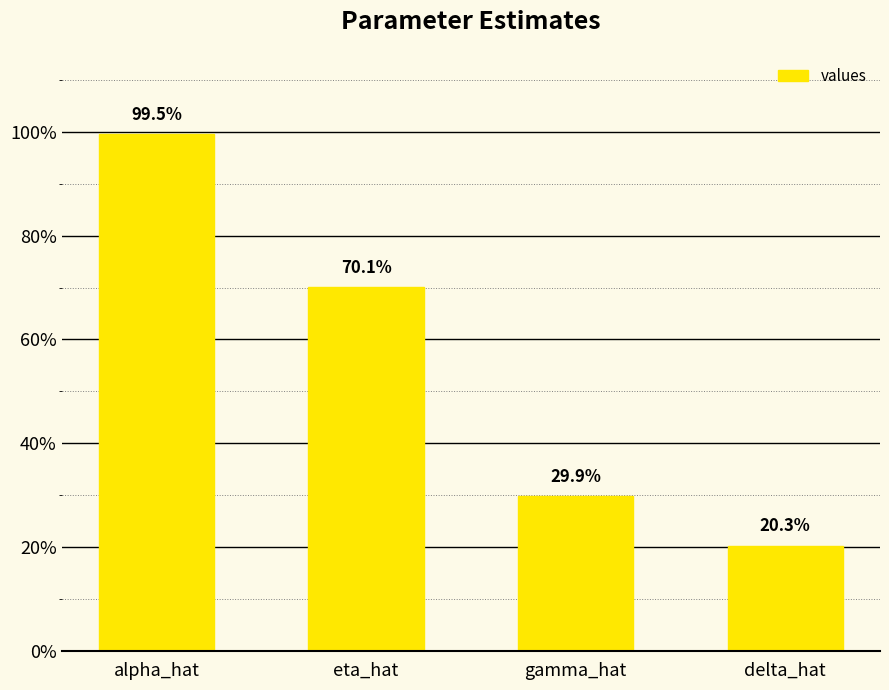

Are the bars horizontal?

No